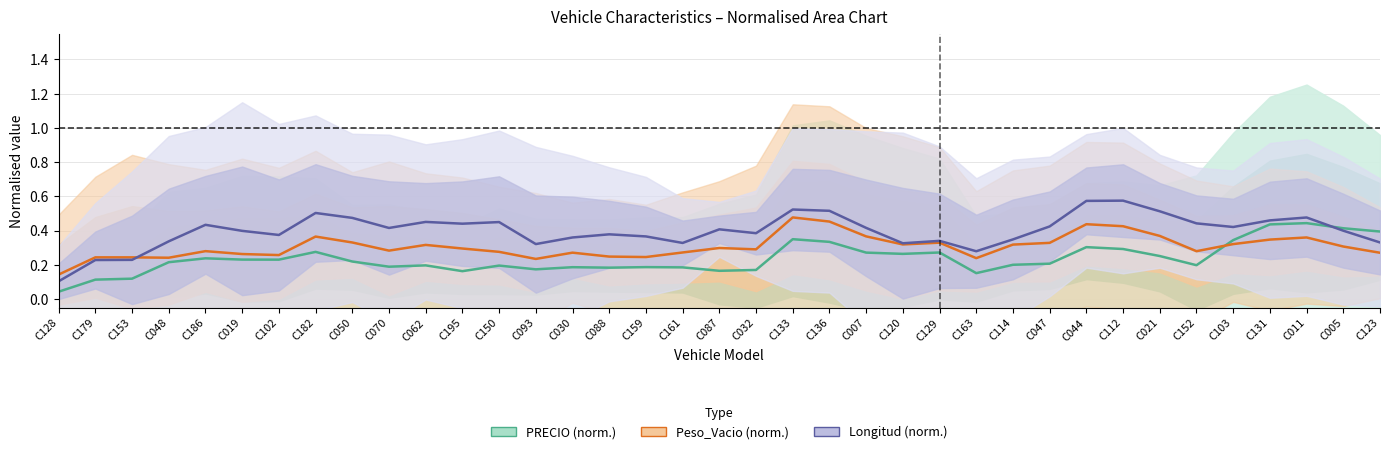

What is the value of the Longitud (norm.) point at the 2nd from the left?

0.2